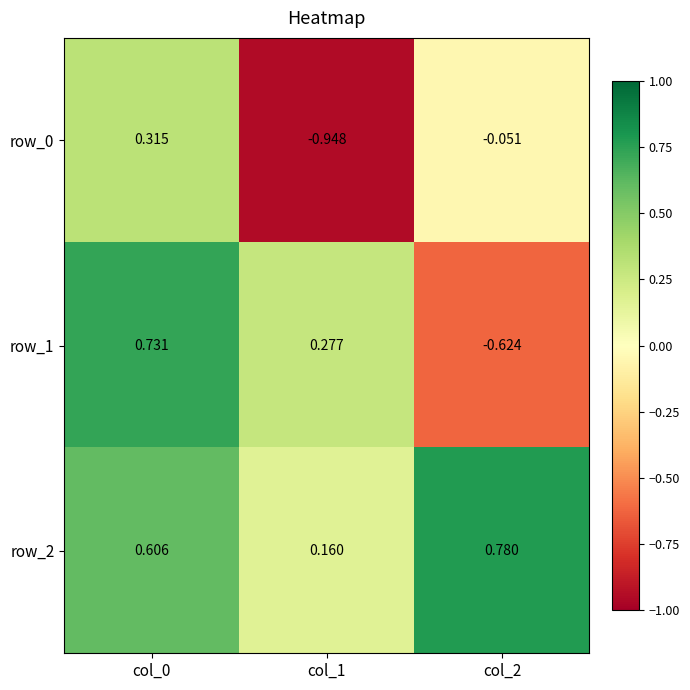

Is the value of row_0 at col_0 greater than the value of row_2 at col_0?

No